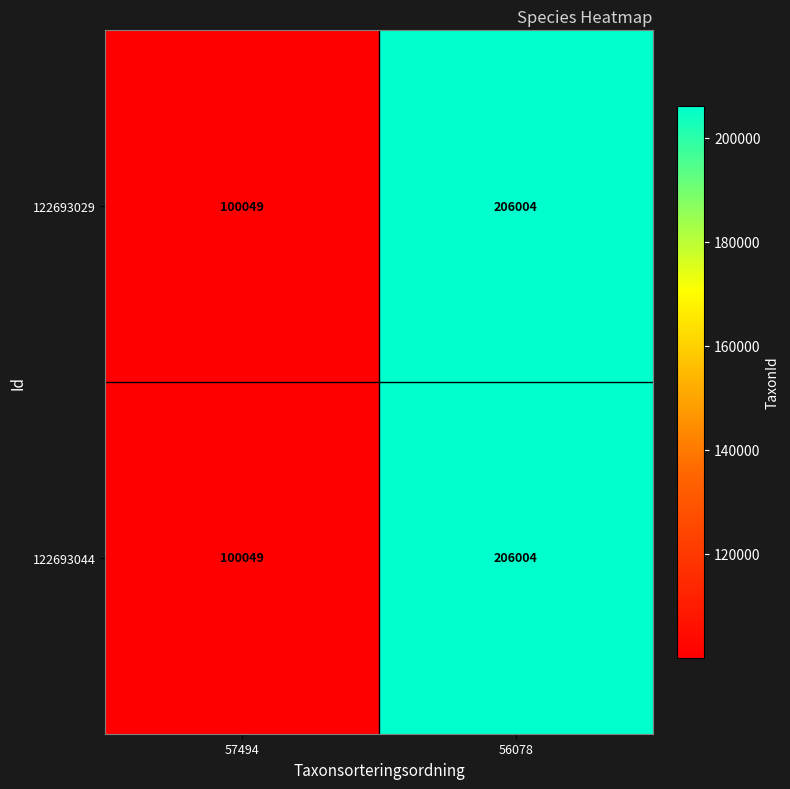

What is the total value across all series at 56078?

412008